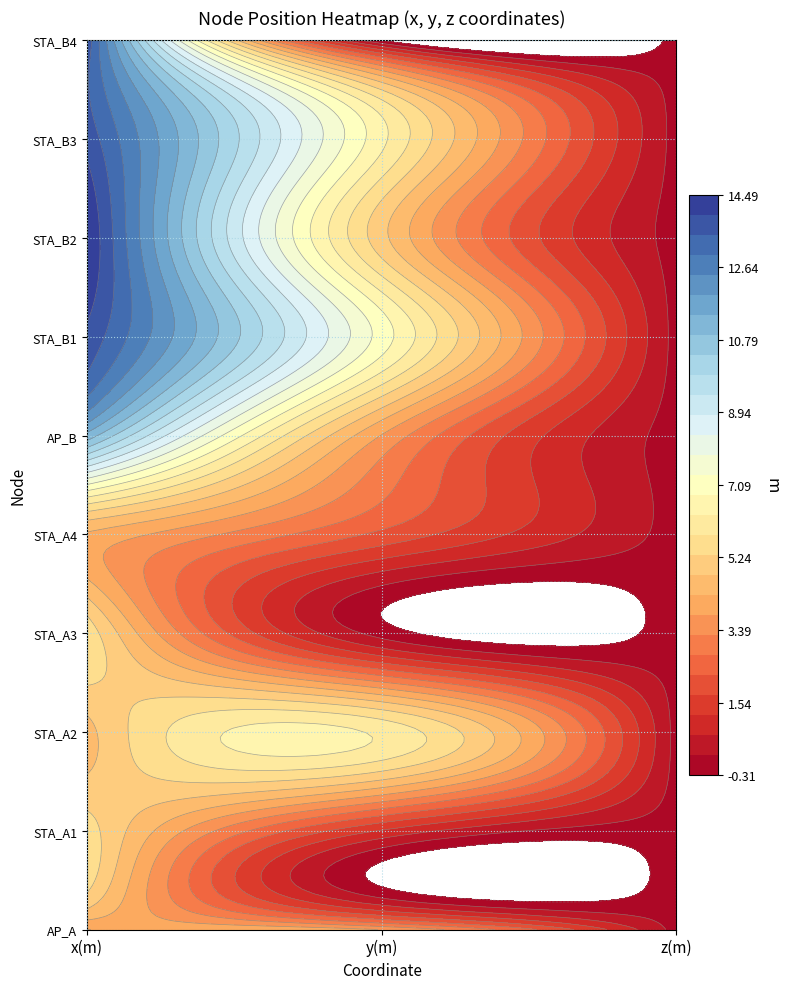

At 1, list the series in order from largest to smallest.

STA_B1, STA_B3, STA_A2, STA_B2, AP_A, AP_B, STA_A4, STA_A1, STA_A3, STA_B4